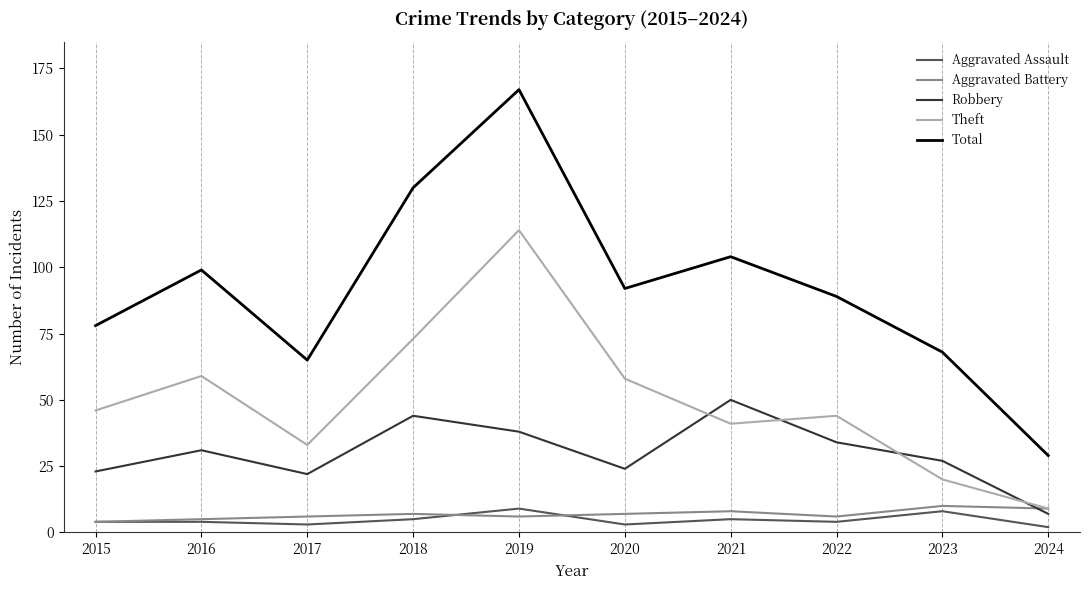

What value does the Aggravated Assault series have at 2015?

4